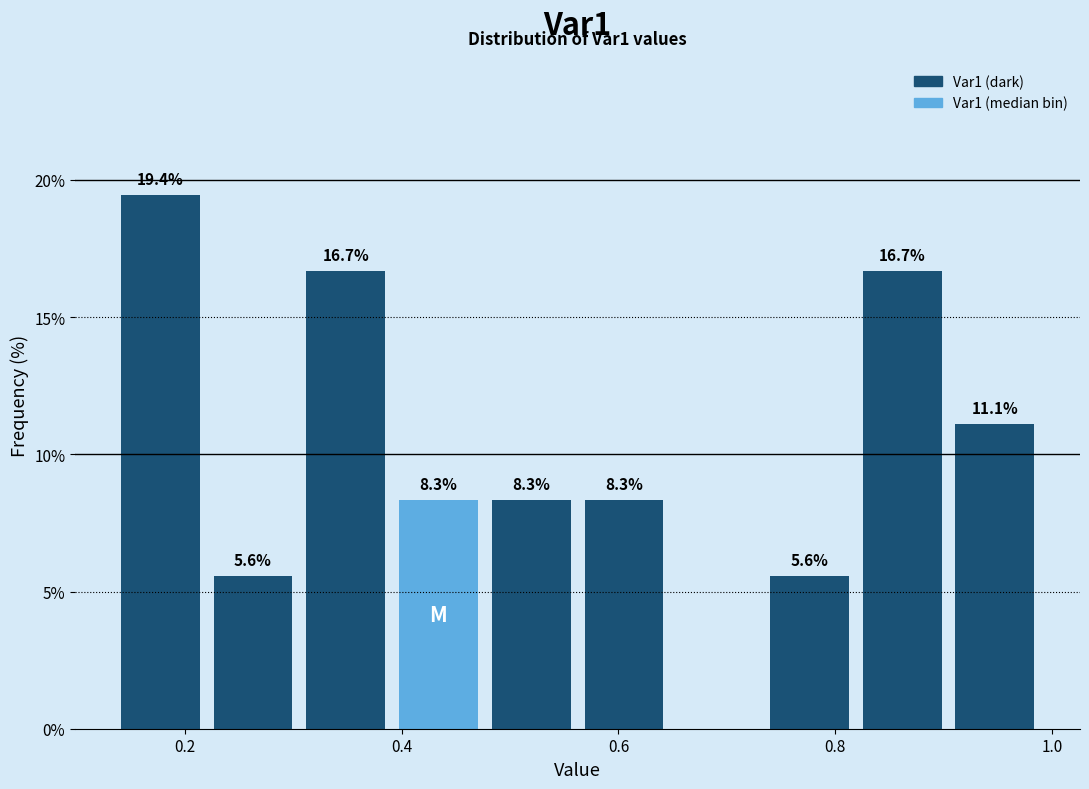

Which range on the x-axis has the tallest bar?

0.14 to 0.22